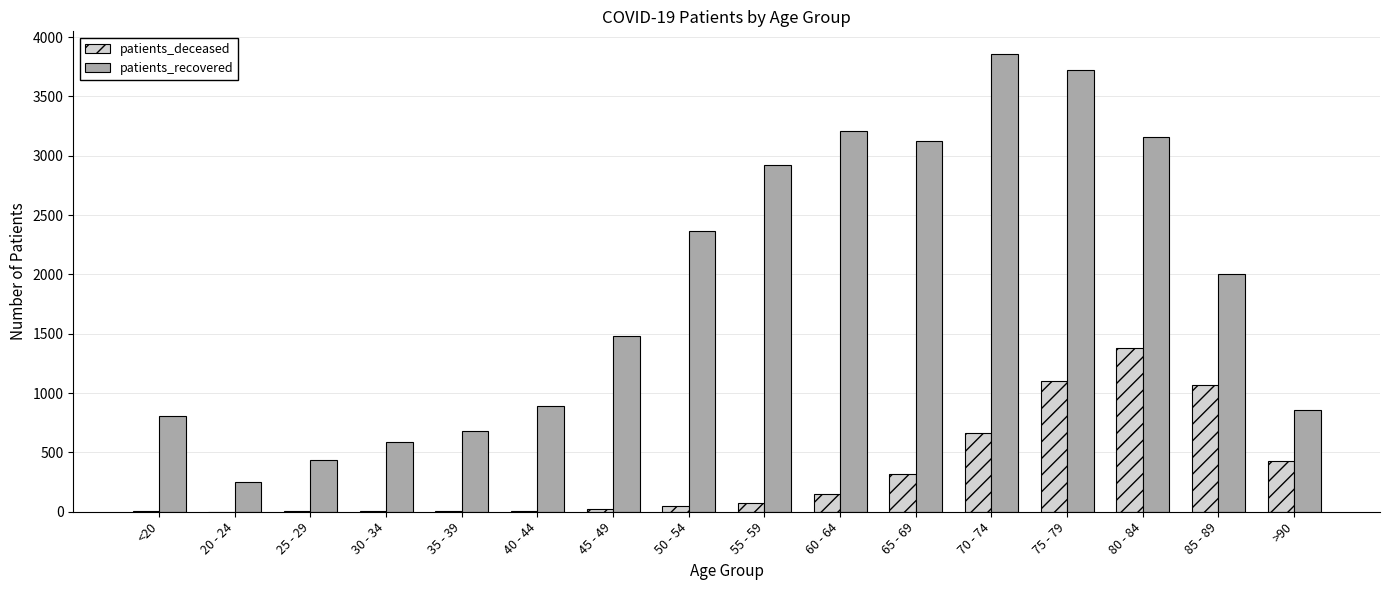

What is the highest value of the patients_deceased series?

1380